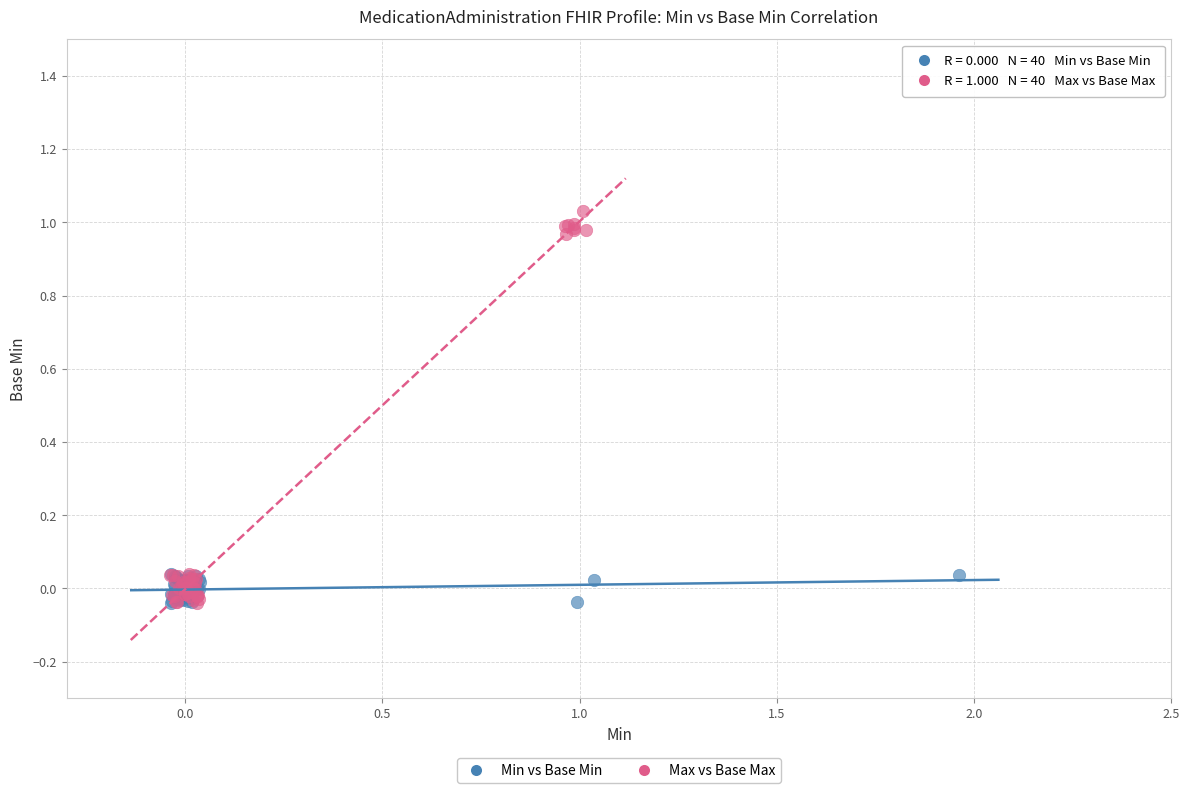

Which series has the widest spread of Y values?

Max vs Base Max